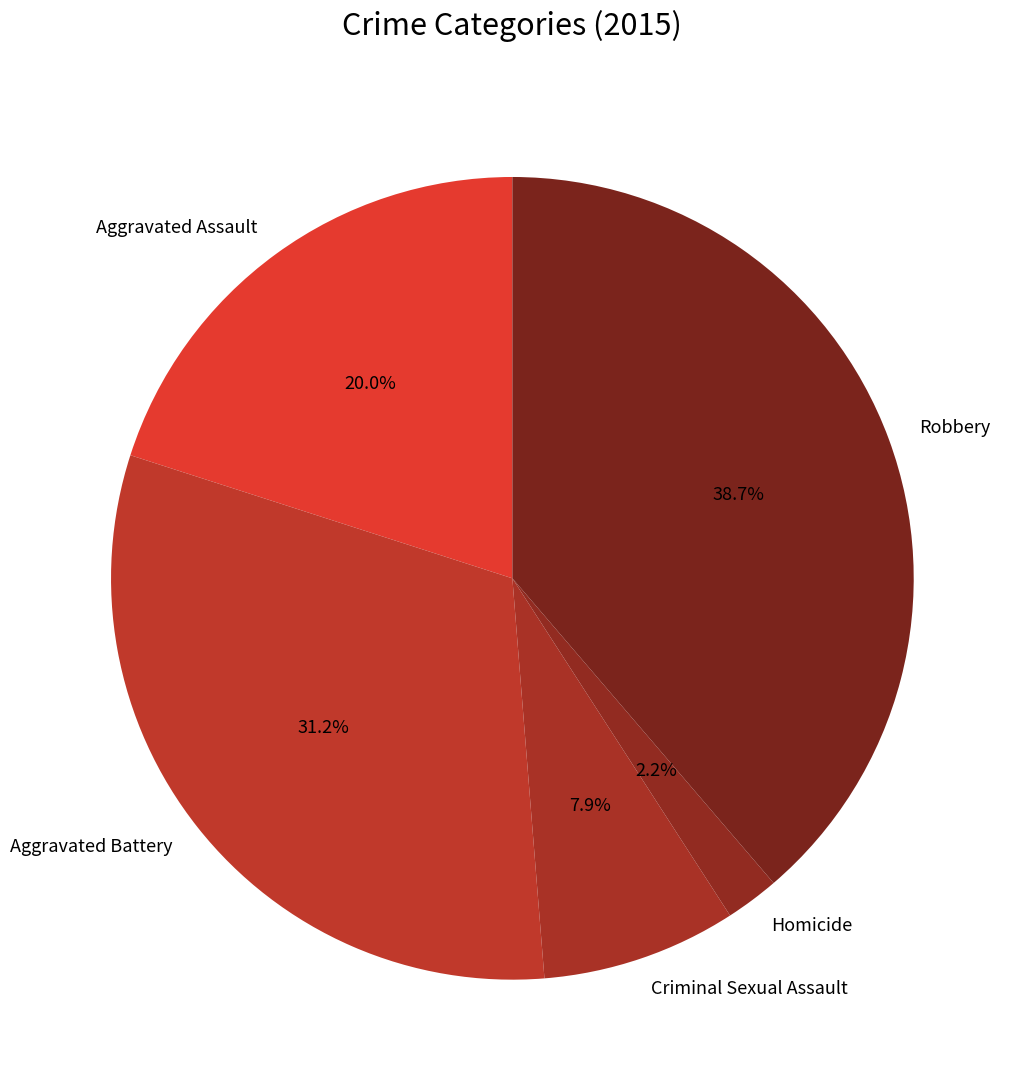

Is it true that Homicide is 12% of the pie?

False